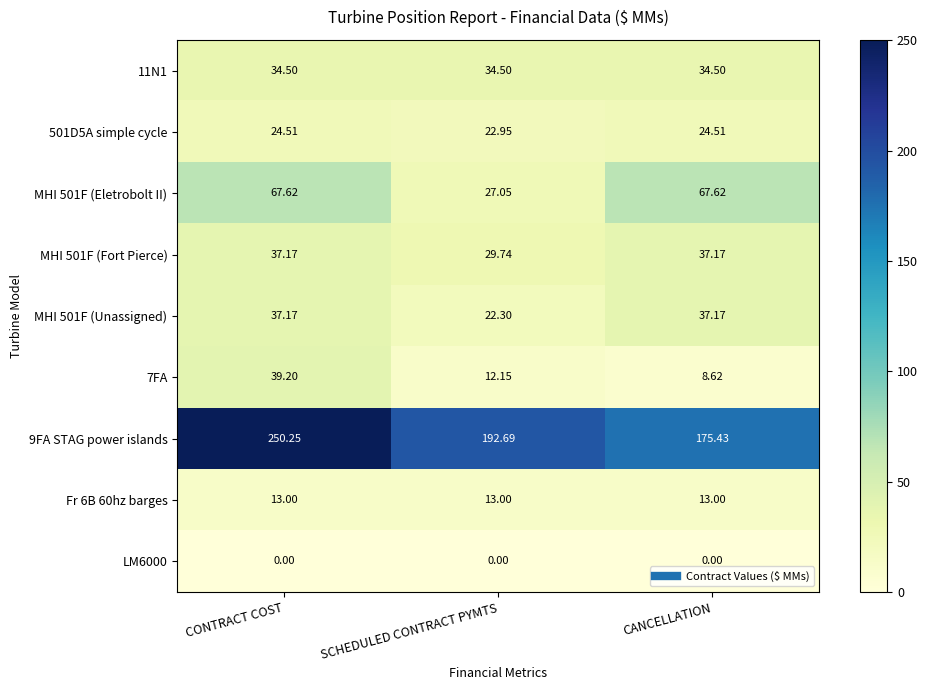

Which category has the lowest value in the MHI 501F (Fort Pierce) series?

SCHEDULED CONTRACT PYMTS